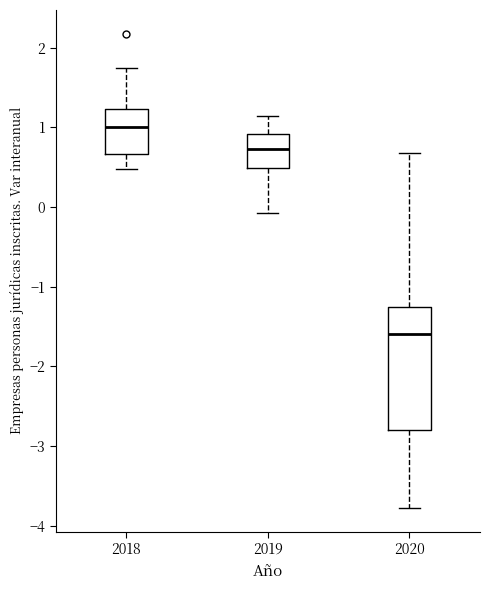

Reading left to right, read every box against the y-axis: the position of its median line, the range the box covers, and the ends of its whiskers. The values are not printed on the chart, so give them approximately, as read against the axis.

2018: median 1.0, box 0.7 to 1.2, whiskers 0.5 to 1.7
2019: median 0.7, box 0.5 to 0.9, whiskers -0.1 to 1.1
2020: median -1.6, box -2.8 to -1.3, whiskers -3.8 to 0.7